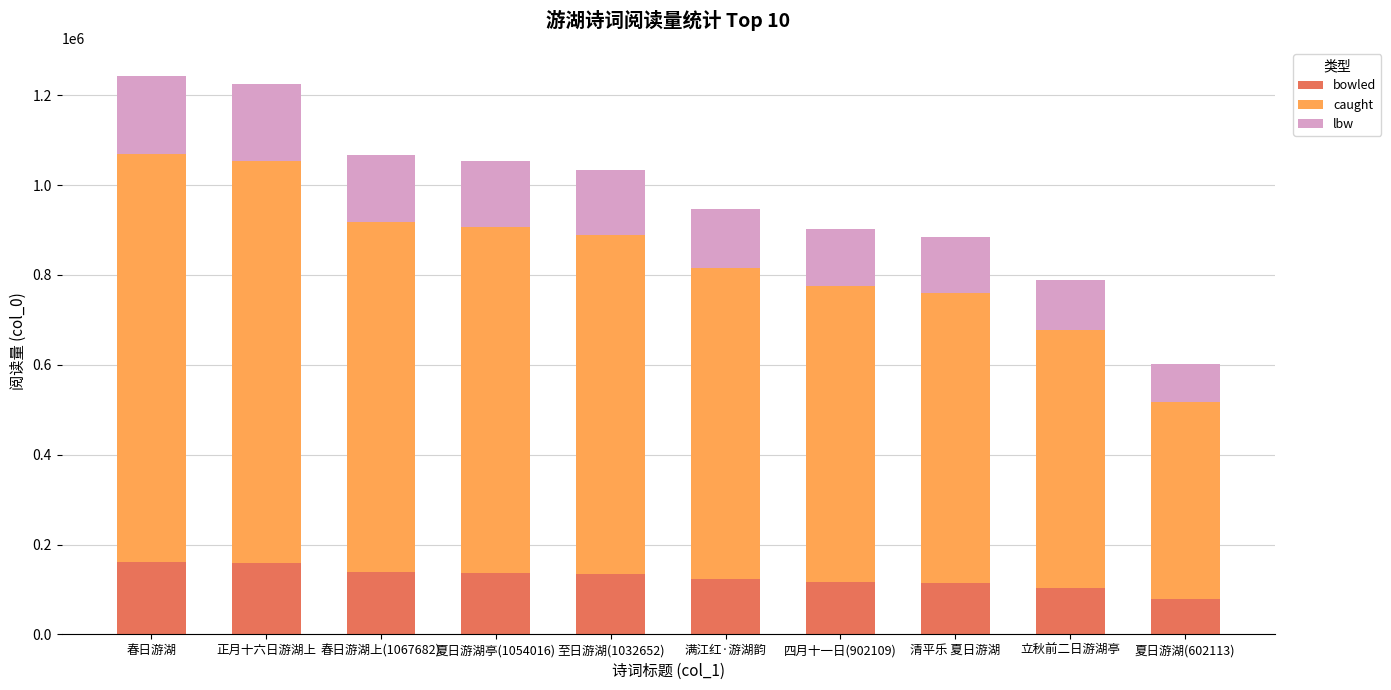

What is the difference between the maximum and second lowest values in the bowled series?

59150.9